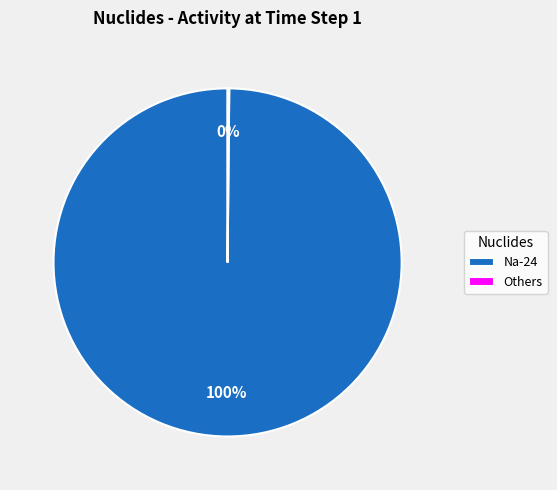

The Na-24 slice represents 100% of the pie. True or false?

True